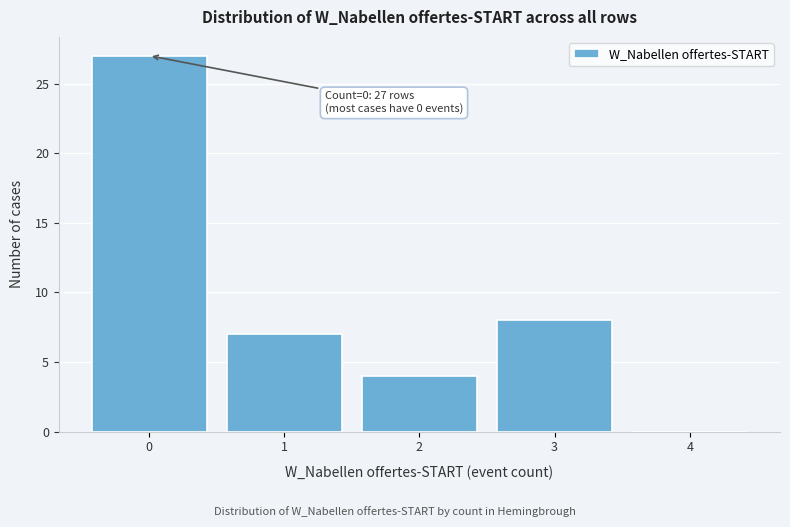

Reading left to right, what are all the values shown in this chart?

0=27	1=7	2=4	3=8	4=0